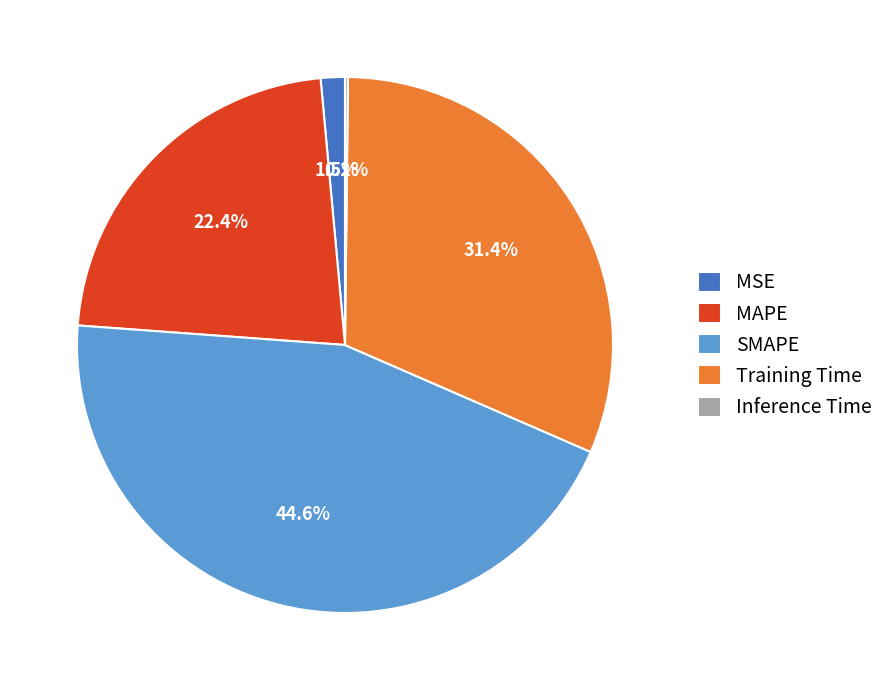

True or false: Training Time accounts for 31% of the total.

True